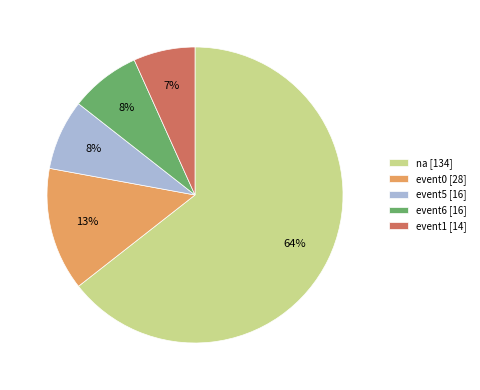

What is the majority slice?

na [134]